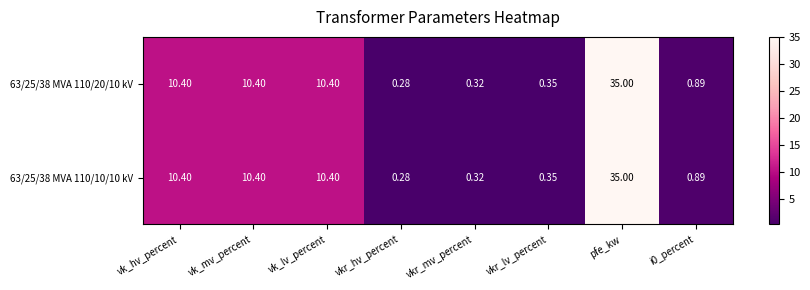

At which label does 63/25/38 MVA 110/10/10 kV first exceed 10?

vk_hv_percent